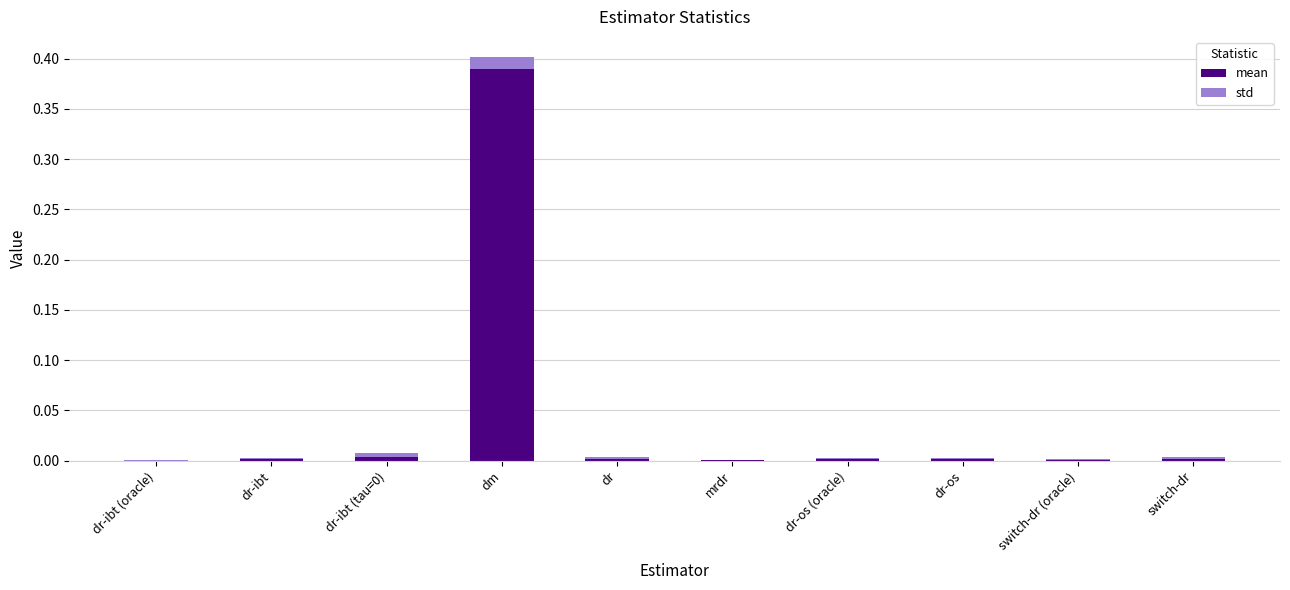

At which category is the sum across all series the highest?

dm